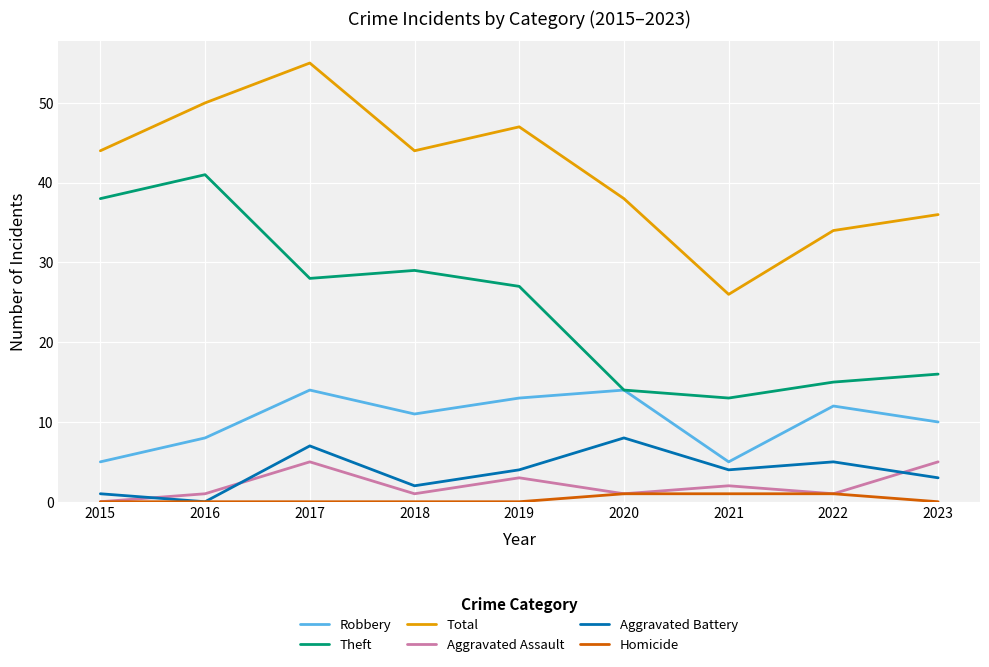

At how many categories does at least one series exceed 48?

2